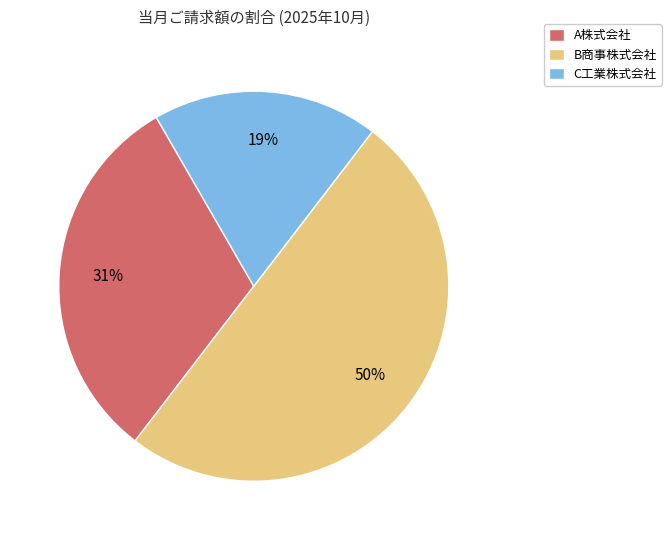

To the nearest percent, what is the combined percentage of B商事株式会社 and A株式会社?

81%